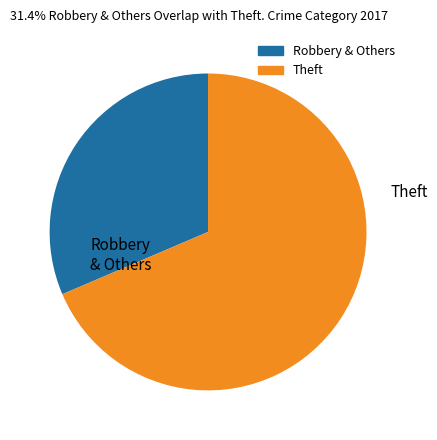

Count the number of slices in the pie.

2